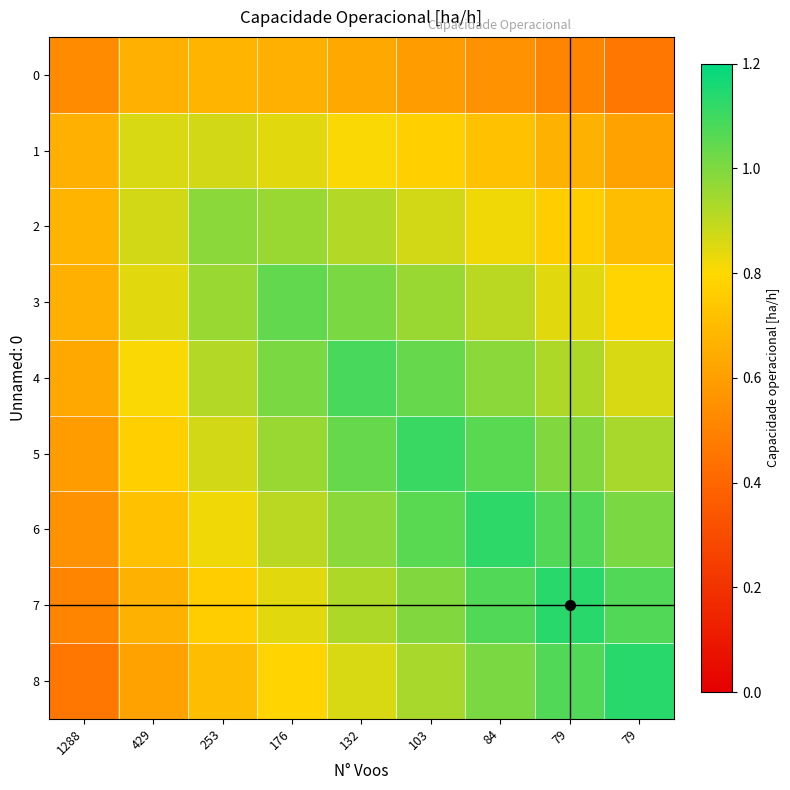

Between 176 and 84, which series saw the biggest shift?

6